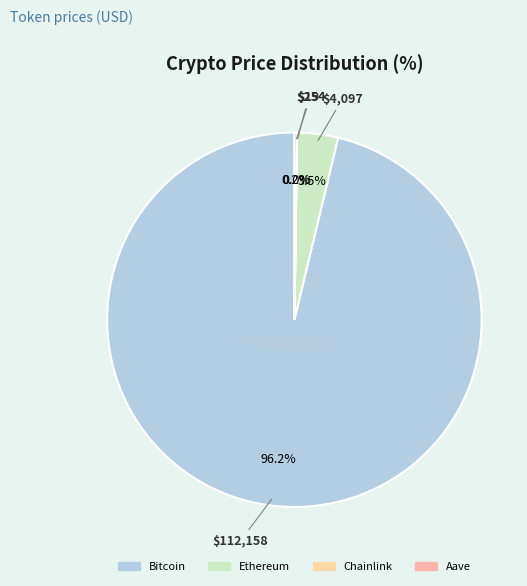

To the nearest percent, what is the average slice percentage?

25%